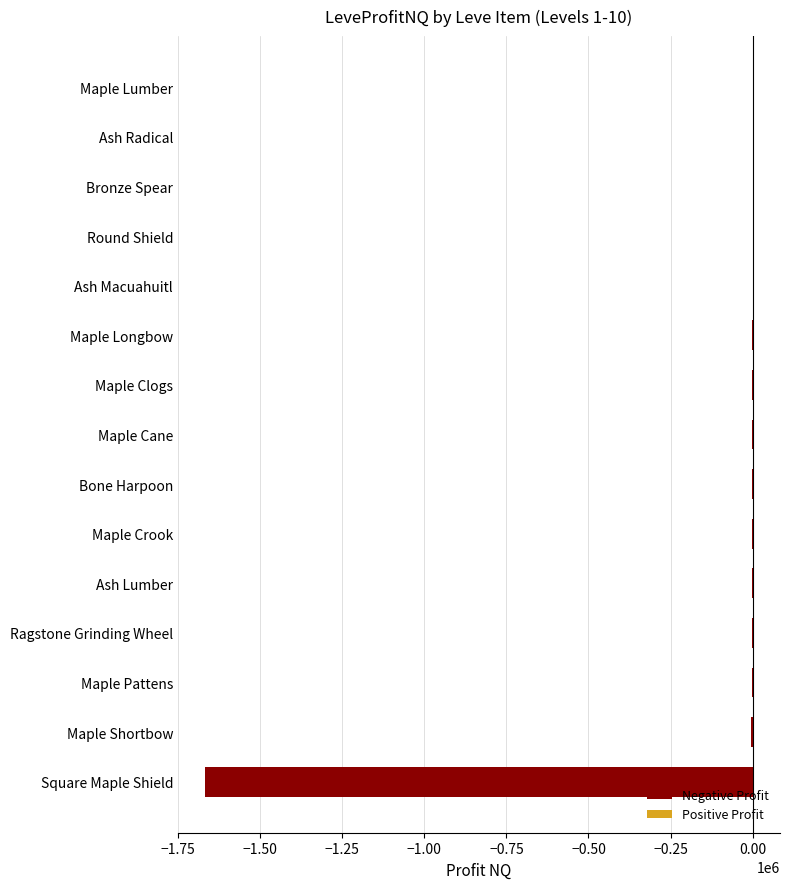

True or false: the data shows 0.0 at Bronze Spear.

True